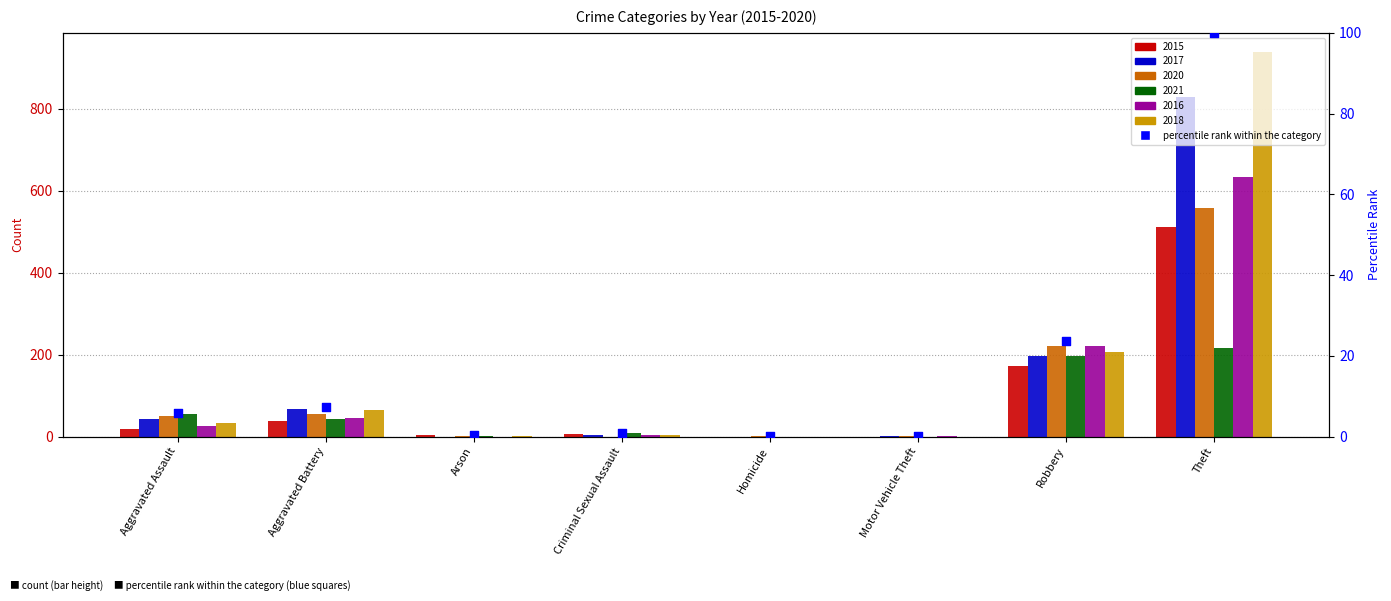

Which has a higher value, Criminal Sexual Assault or Homicide?

Criminal Sexual Assault